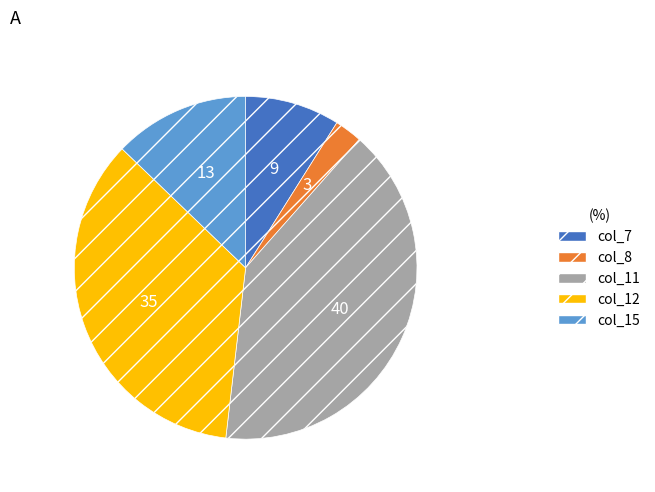

Which slice is the largest?

col_11